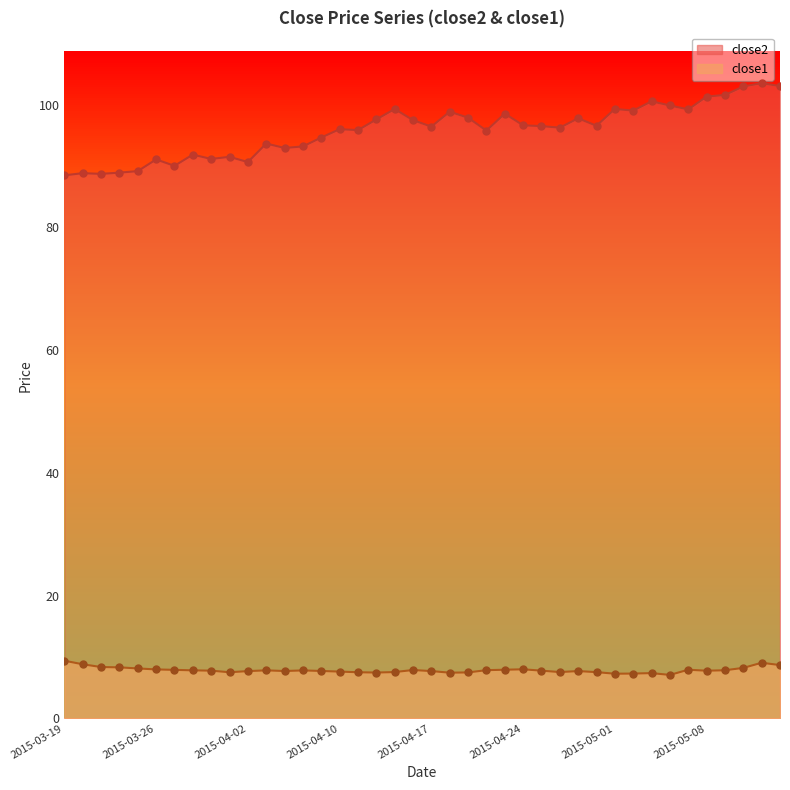

What are all the series names shown in the legend?

close2, close1